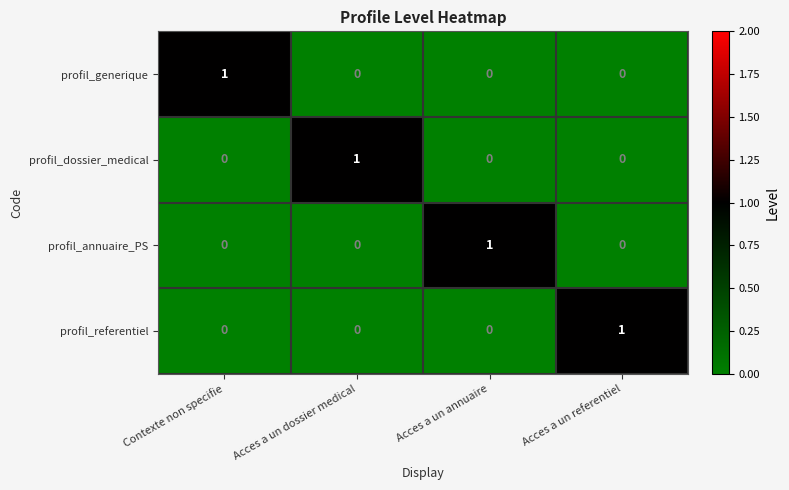

Reading right to left, list all the values displayed in this chart.

profil_generique: 0	0	0	1
profil_dossier_medical: 0	0	1	0
profil_annuaire_PS: 0	1	0	0
profil_referentiel: 1	0	0	0